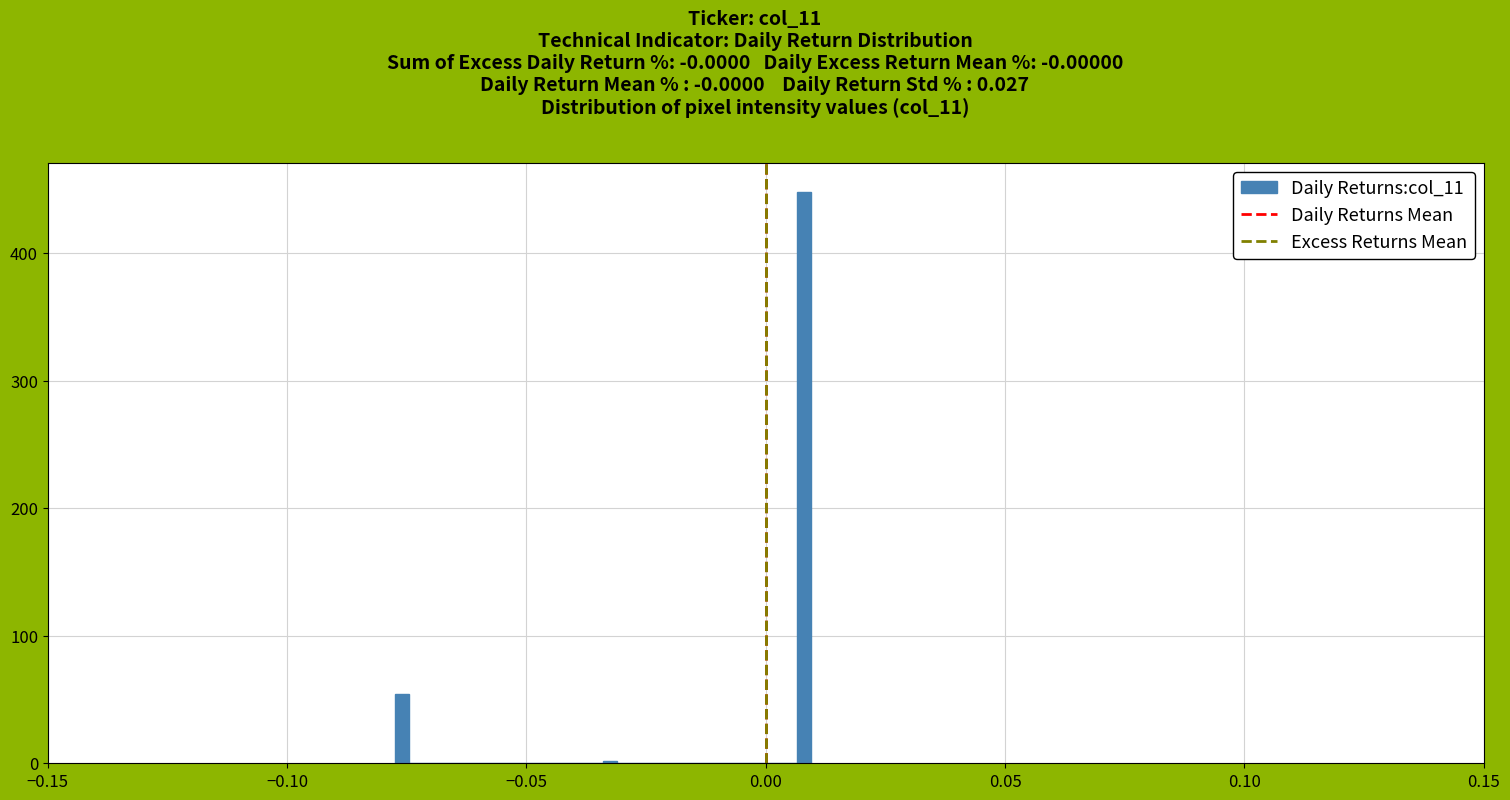

Read against the x-axis, roughly where is the centre of the tallest bar?

0.010